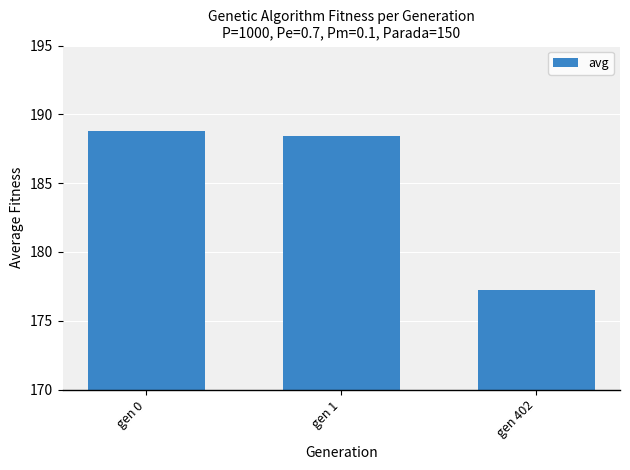

Reading right to left, list all the values displayed in this chart.

177.3	188.4	188.8